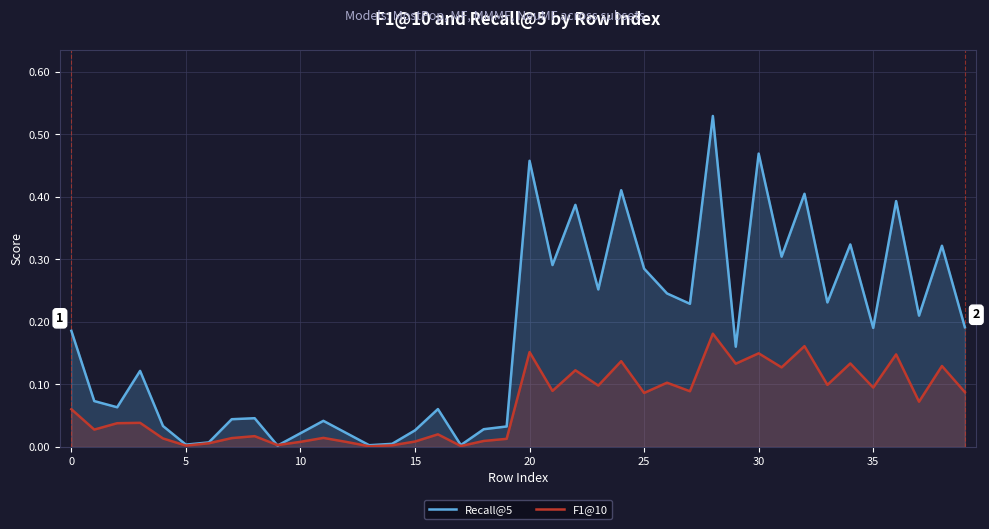

Is the value of F1@10 at 16 greater than the value of Recall@5 at 31?

No